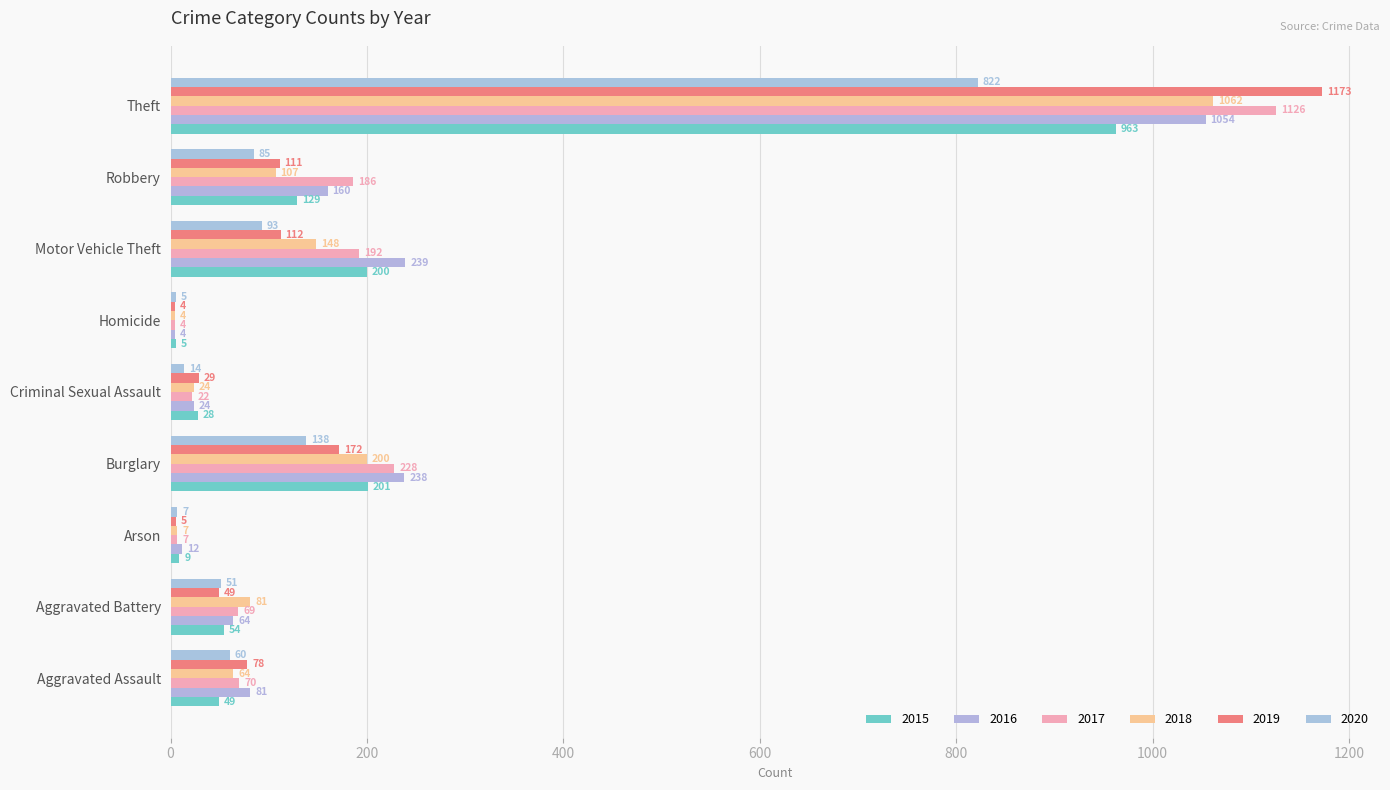

What is the difference between the highest and lowest values at Aggravated Battery?

32